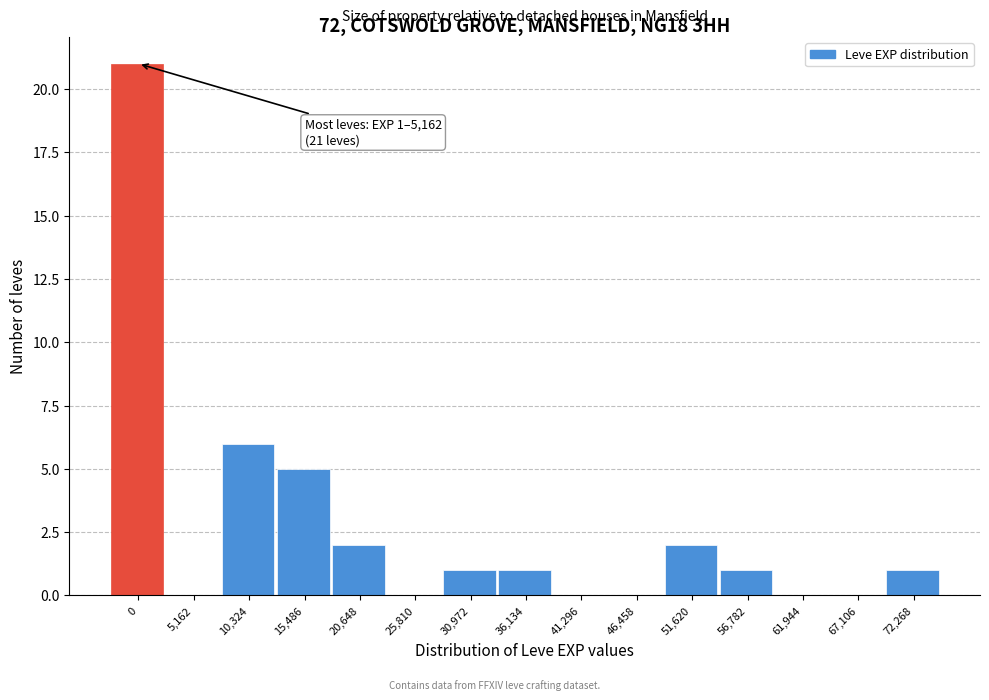

Reading left to right, what are all the values shown in this chart?

0=21	5,162=0	10,324=6	15,486=5	20,648=2	25,810=0	30,972=1	36,134=1	41,296=0	46,458=0	51,620=2	56,782=1	61,944=0	67,106=0	72,268=1